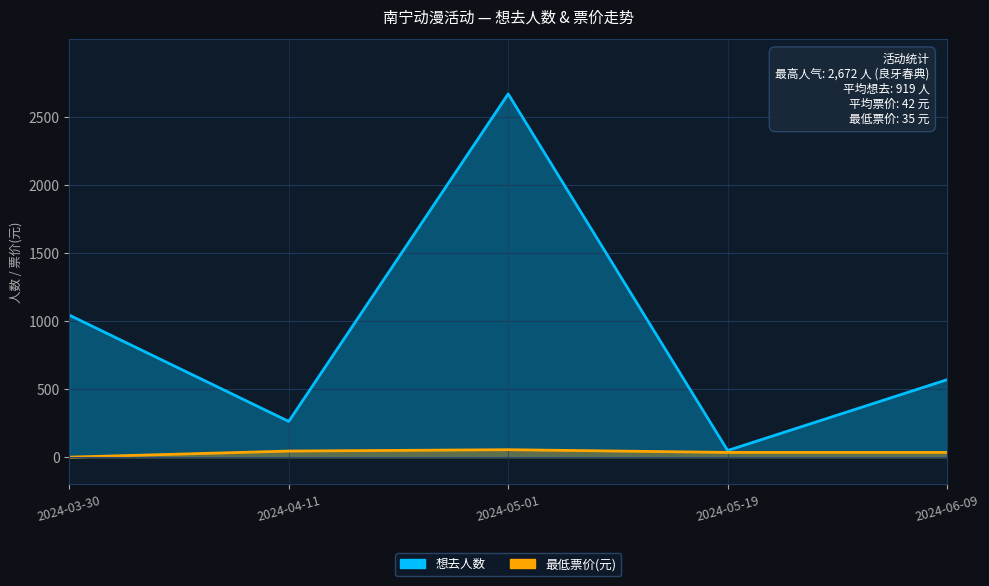

Which category has the lowest value in the 想去人数 series?

2024-05-19